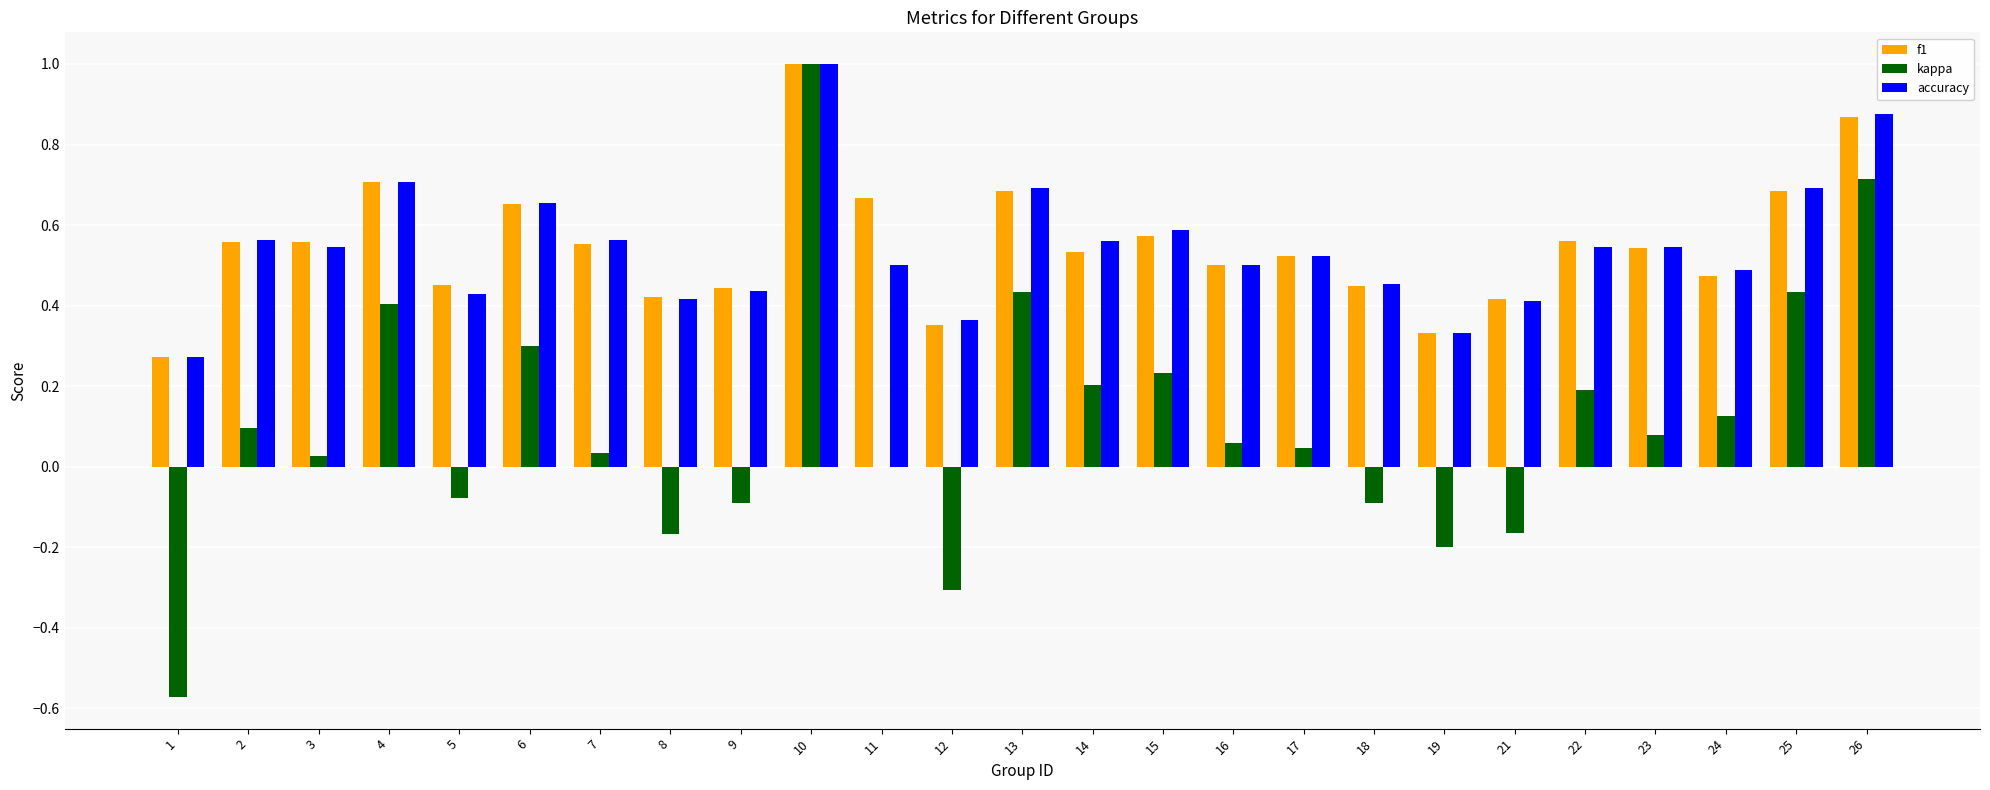

At which category is the sum across all series the highest?

10